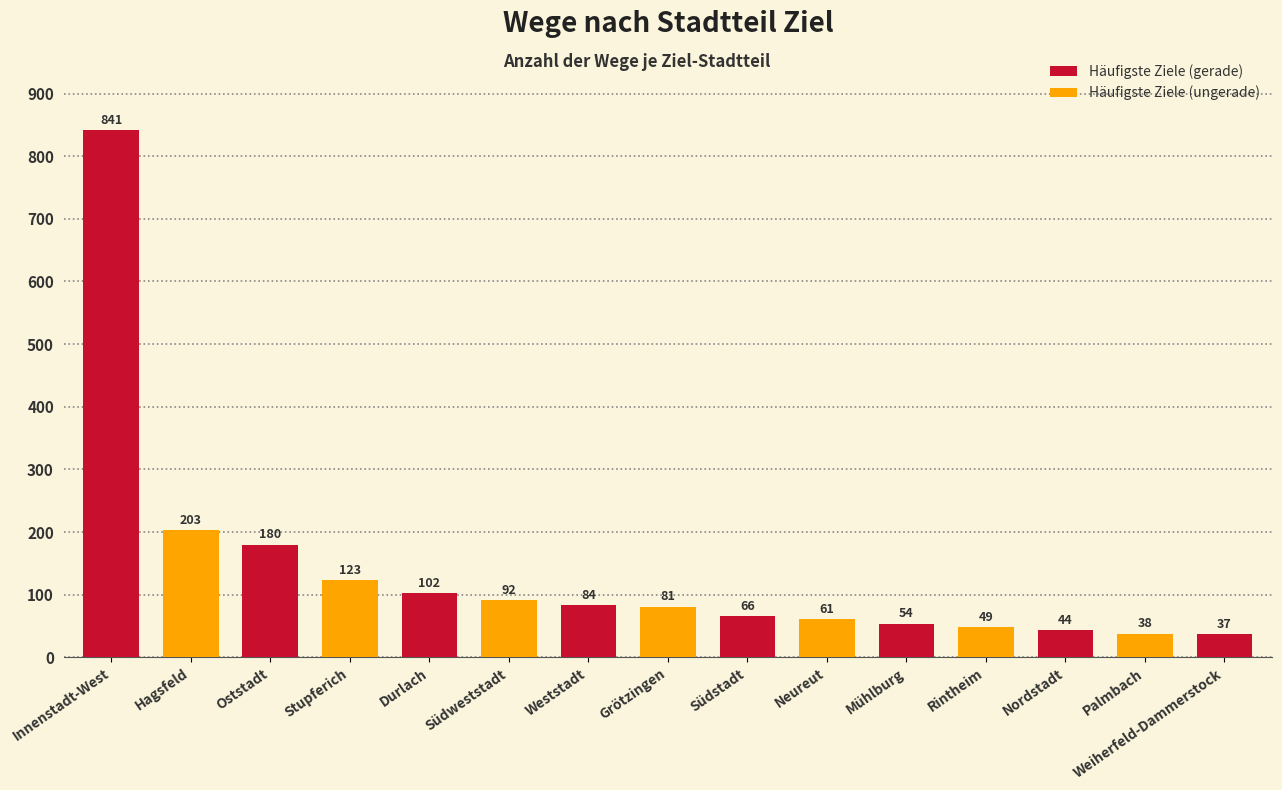

How many bars are there in total?

15